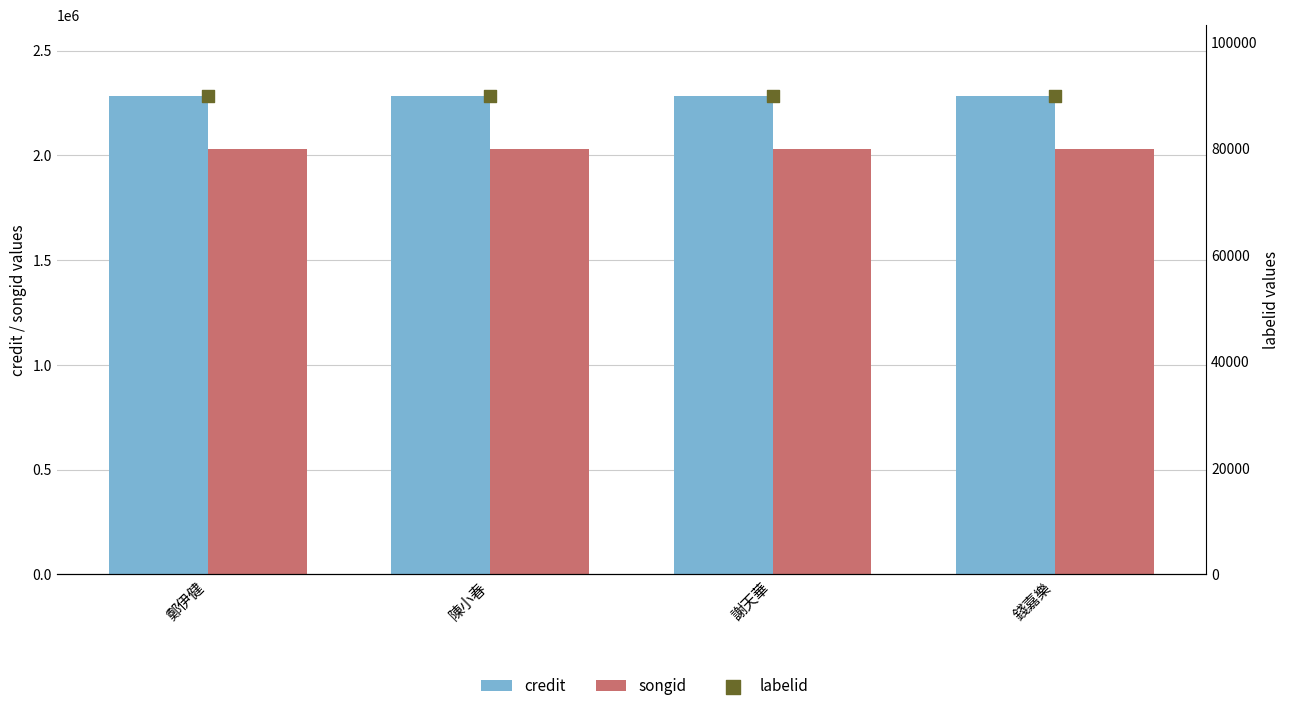

Which series contains the lowest Y value?

labelid